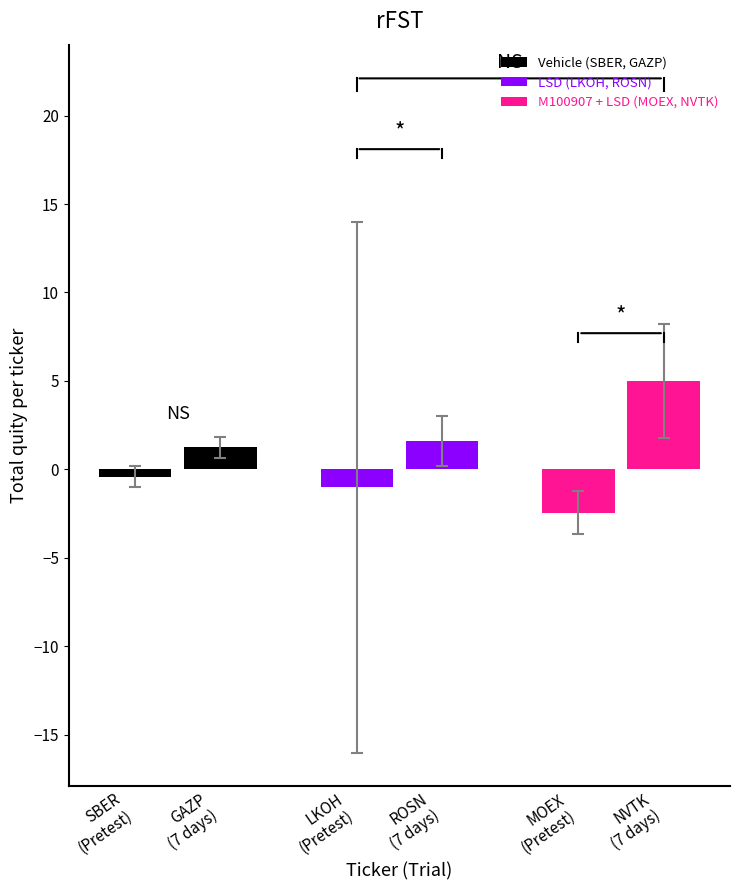

True or false: SBER has a value of -1.0 at LKOH.

True